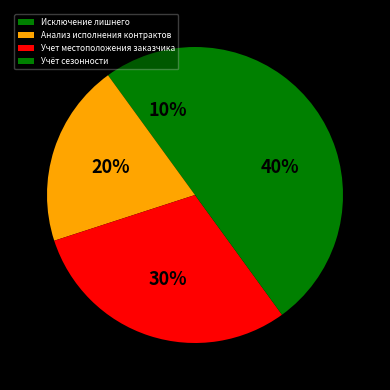

What is the smallest slice in the pie chart?

Исключение лишнего